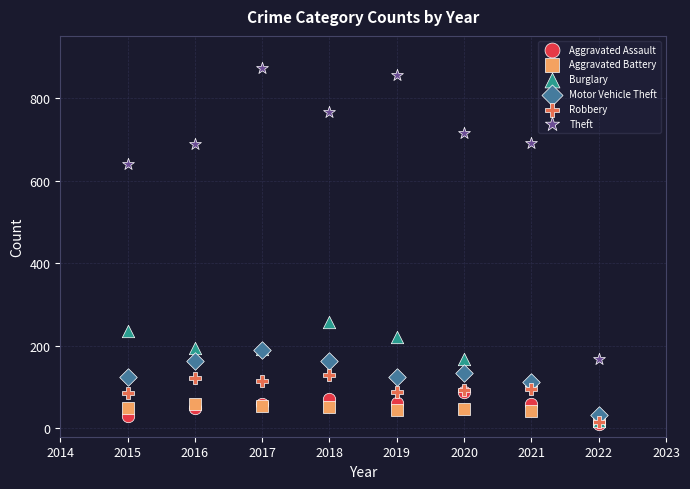

Which series reaches the maximum Y coordinate?

Theft